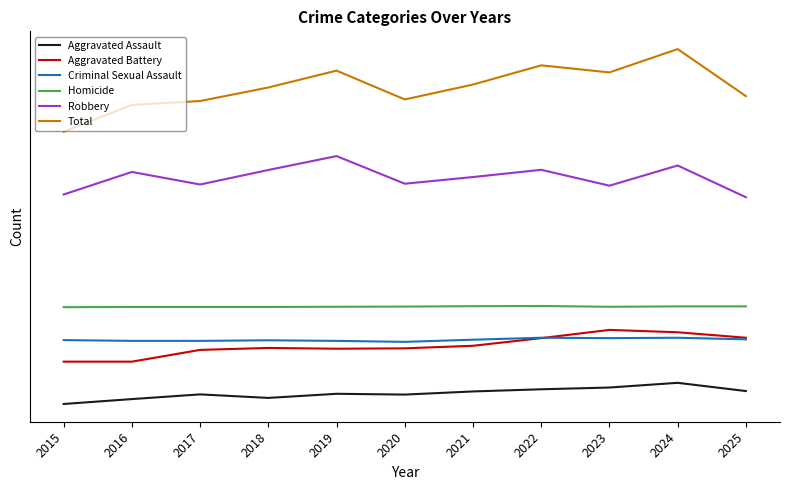

Reading right to left, what are all the values shown in this chart?

Aggravated Assault: 2025=112	2024=154	2023=130	2022=121	2021=110	2020=94	2019=98	2018=77	2017=95	2016=71	2015=46
Aggravated Battery: 2025=384	2024=412	2023=424	2022=382	2021=343	2020=330	2019=328	2018=332	2017=322	2016=262	2015=262
Criminal Sexual Assault: 2025=376	2024=384	2023=382	2022=384	2021=374	2020=363	2019=368	2018=371	2017=368	2016=368	2015=372
Homicide: 2025=544	2024=544	2023=542	2022=546	2021=545	2020=543	2019=542	2018=541	2017=541	2016=541	2015=540
Robbery: 2025=1101	2024=1263	2023=1160	2022=1241	2021=1204	2020=1170	2019=1311	2018=1240	2017=1166	2016=1230	2015=1115
Total: 2025=1617	2024=1857	2023=1738	2022=1774	2021=1676	2020=1600	2019=1747	2018=1661	2017=1592	2016=1572	2015=1435